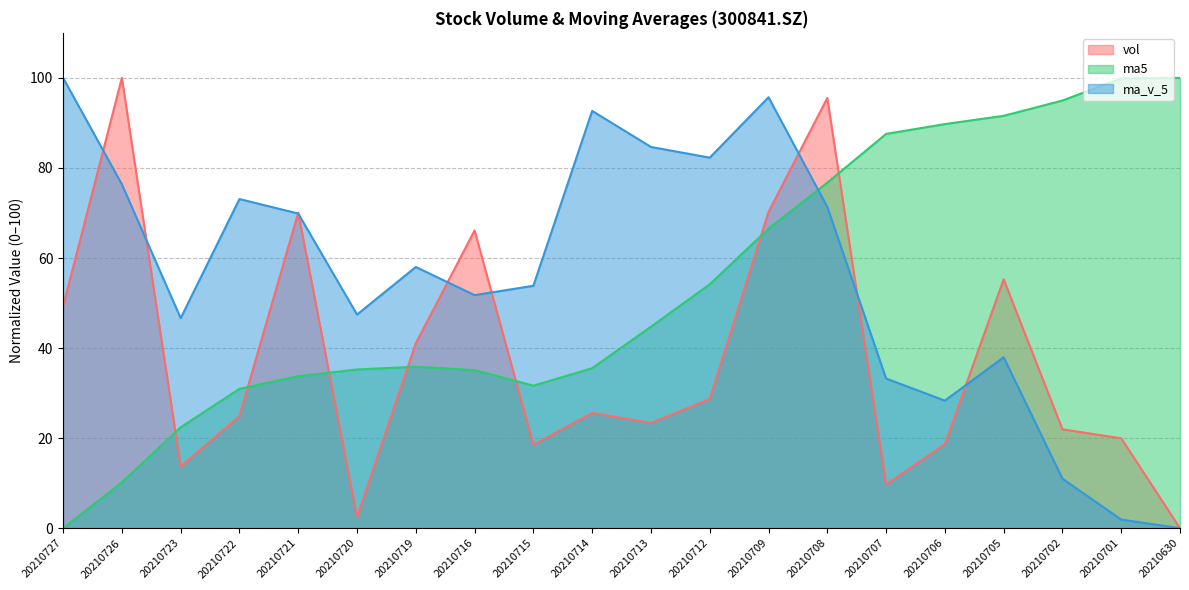

List the series in order of their peak value, highest first.

vol, ma5, ma_v_5